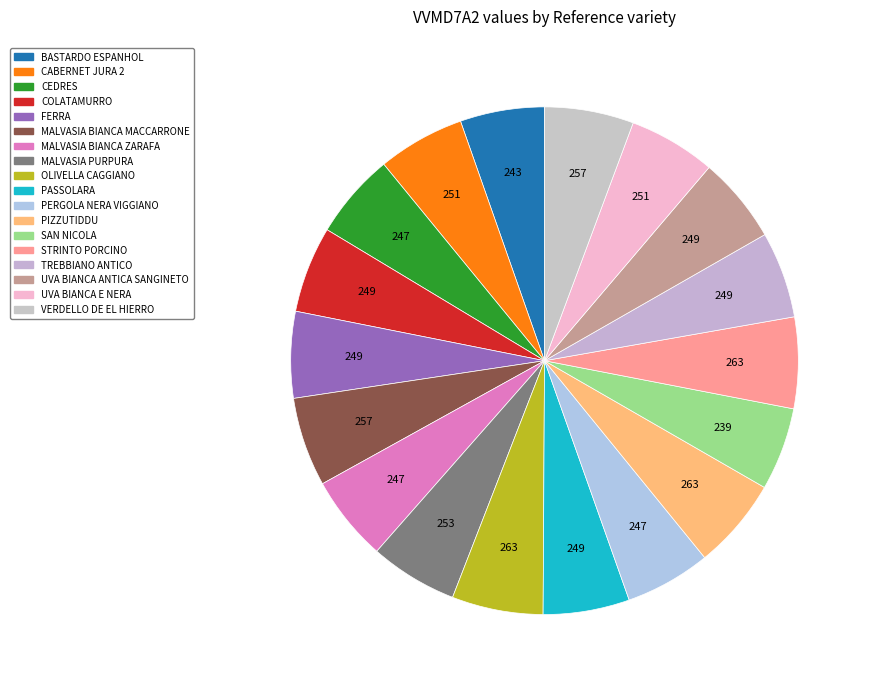

What percentage is the MALVASIA PURPURA slice, to the nearest percent?

6%